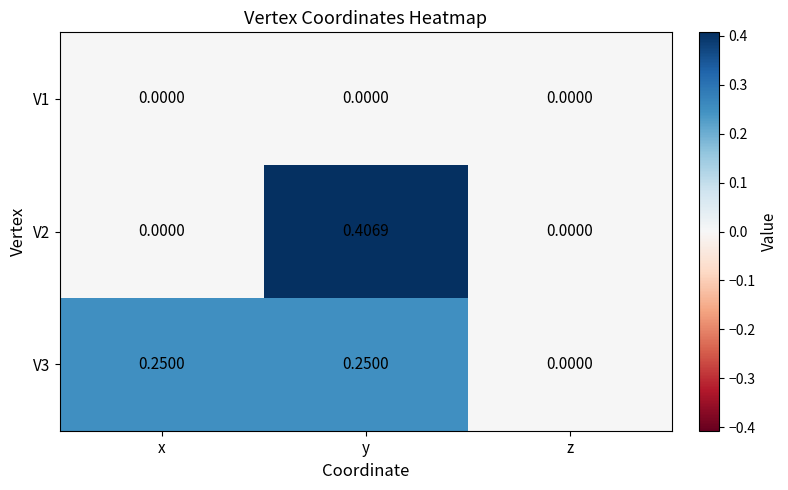

Which series has the largest total across all categories?

V3